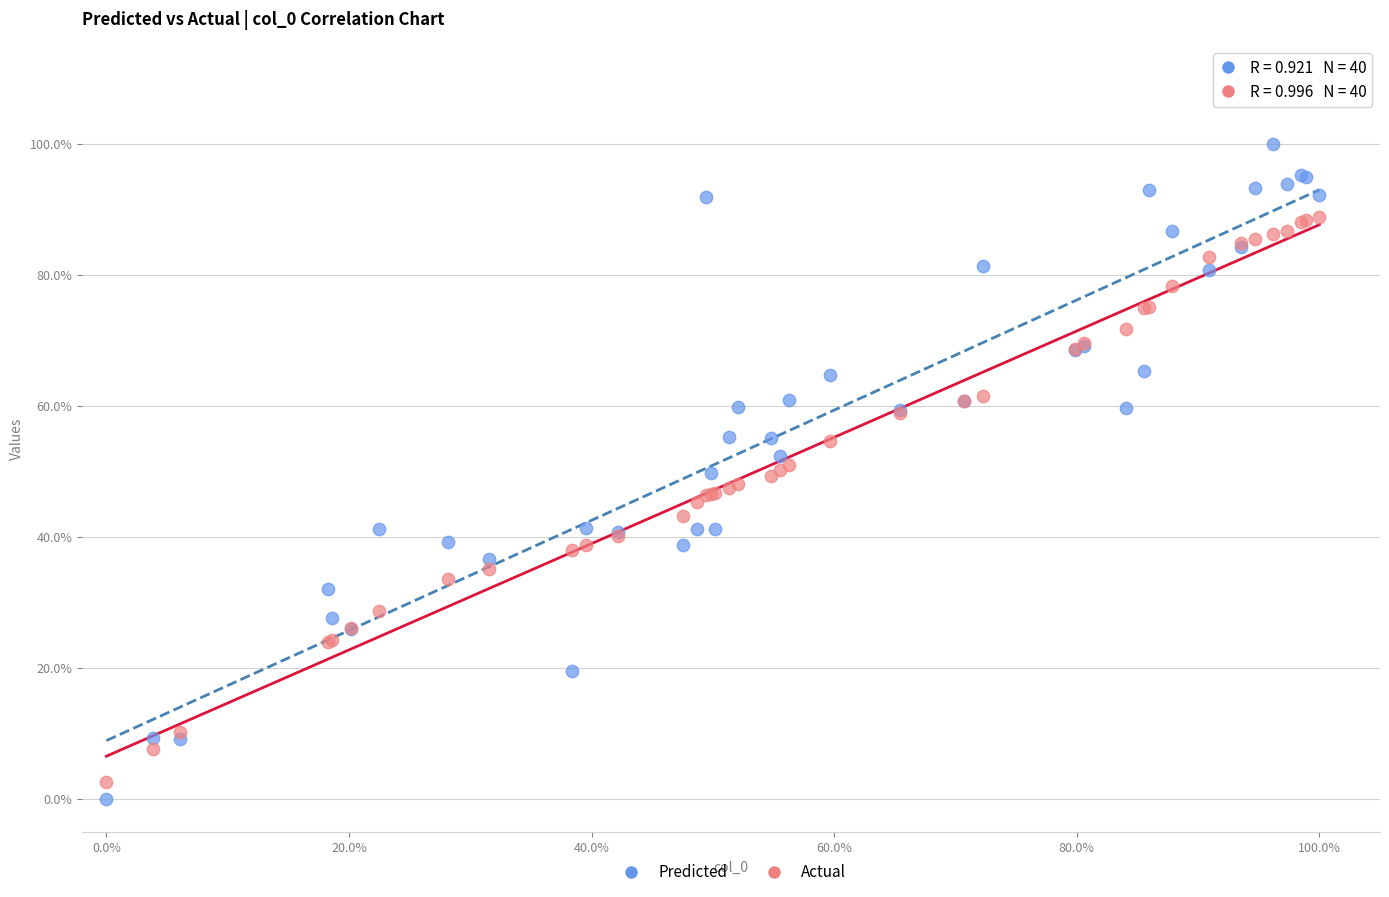

Which series reaches the minimum Y coordinate?

Predicted